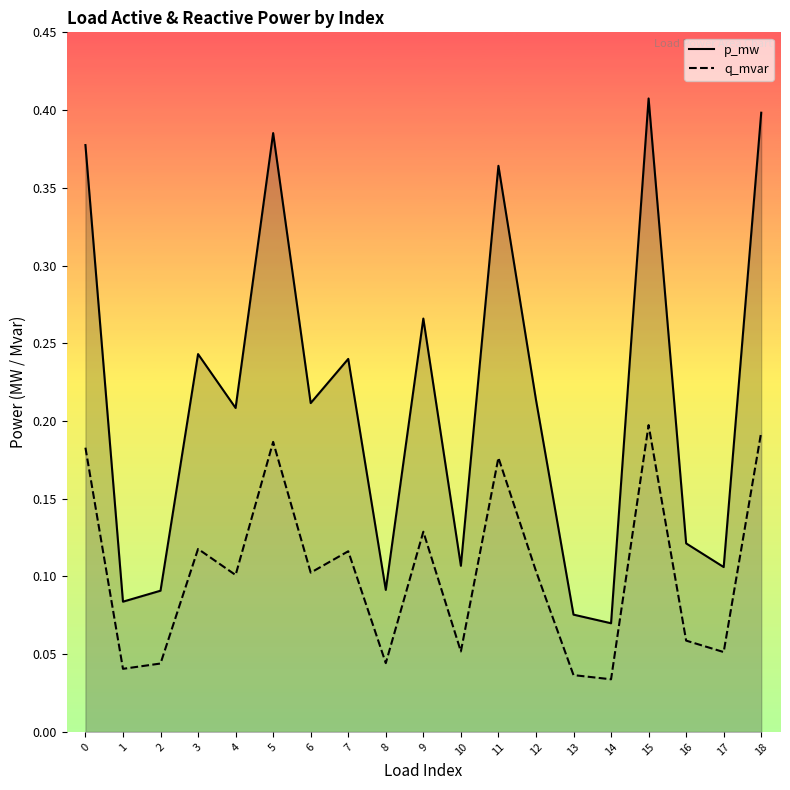

What is the value of the q_mvar point at the 13th from the left?

0.1